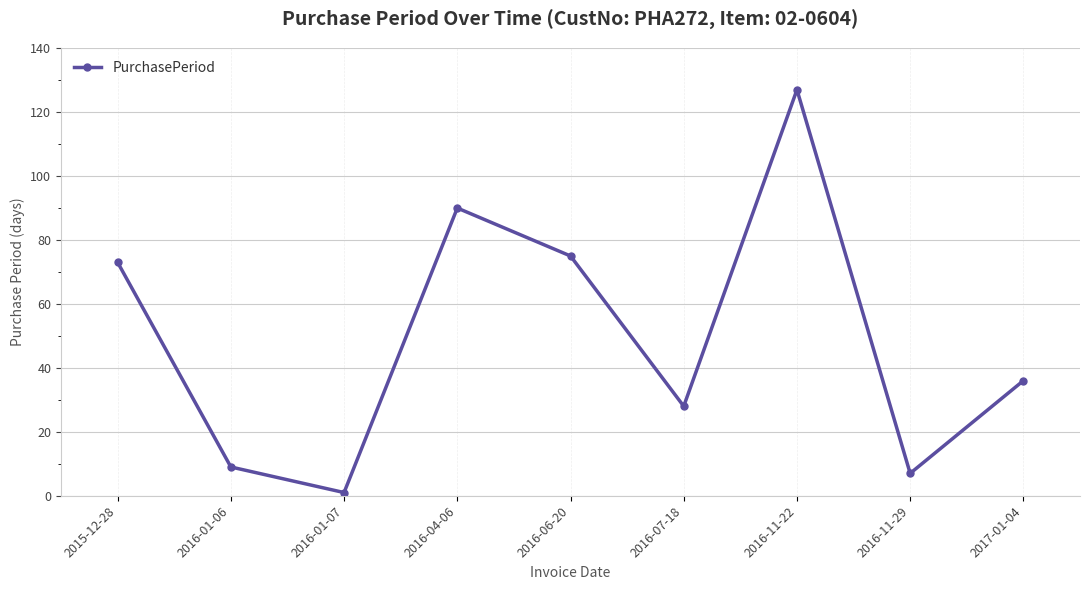

How many data points does each series have?

9